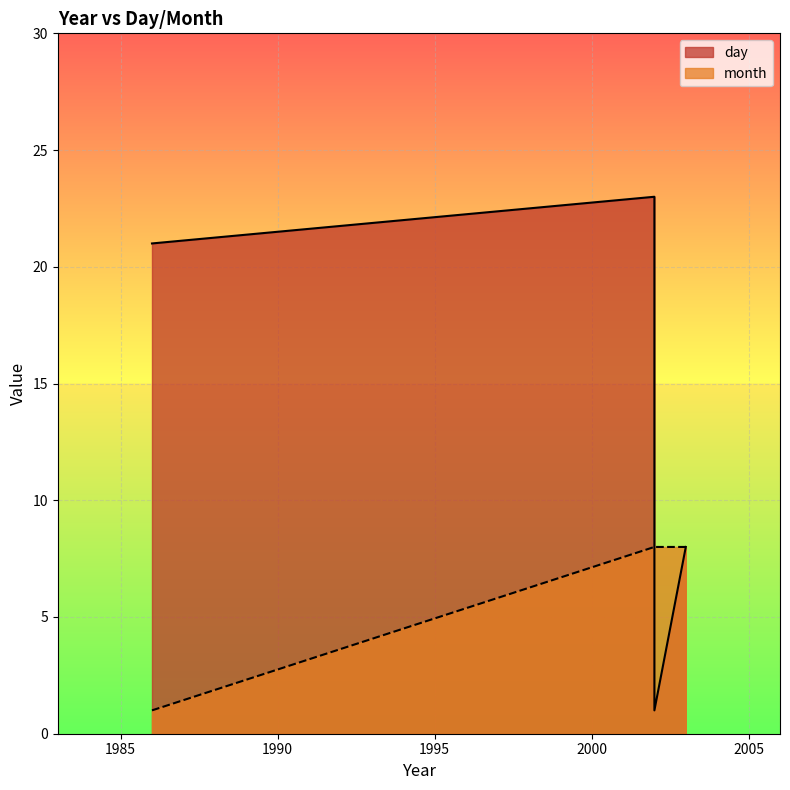

Is it true that day equals 21 at 1986?

True